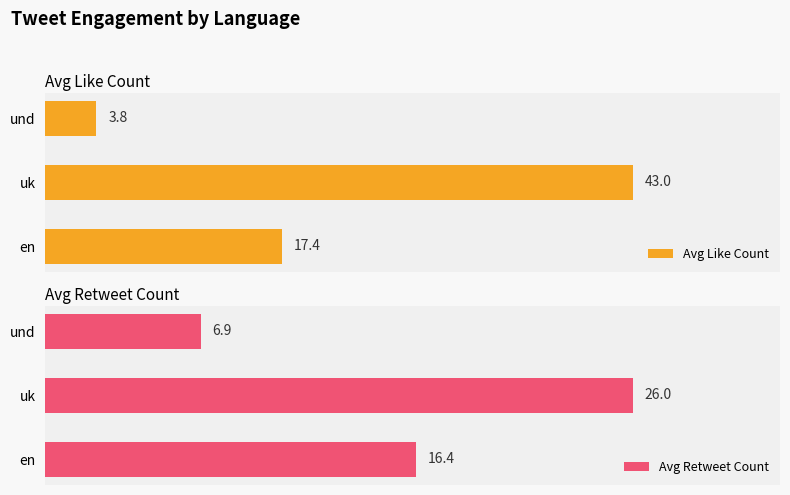

At which label does Avg Like Count reach its minimum?

und